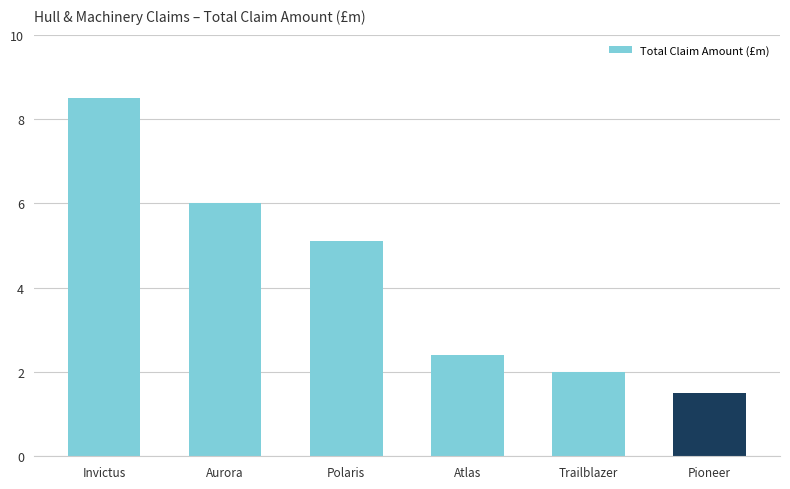

The chart shows a value of 3.7 at Atlas. True or false?

False